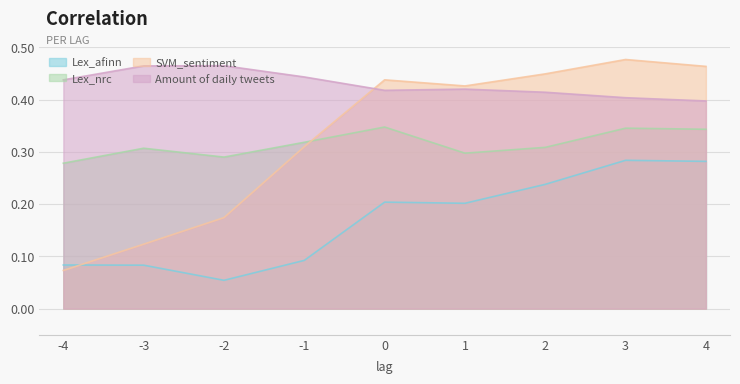

True or false: Lex_afinn and Amount of daily tweets intersect in this chart.

False